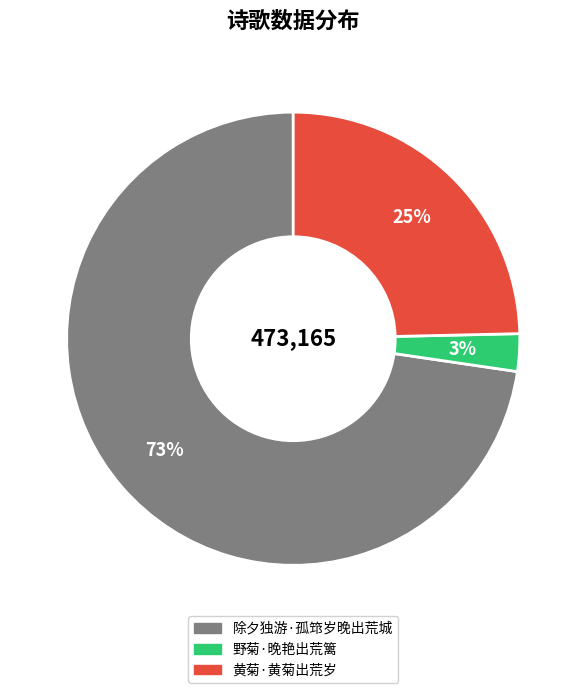

Between 黄菊·黄菊出荒岁 and 除夕独游·孤筇岁晚出荒城, which is larger?

除夕独游·孤筇岁晚出荒城